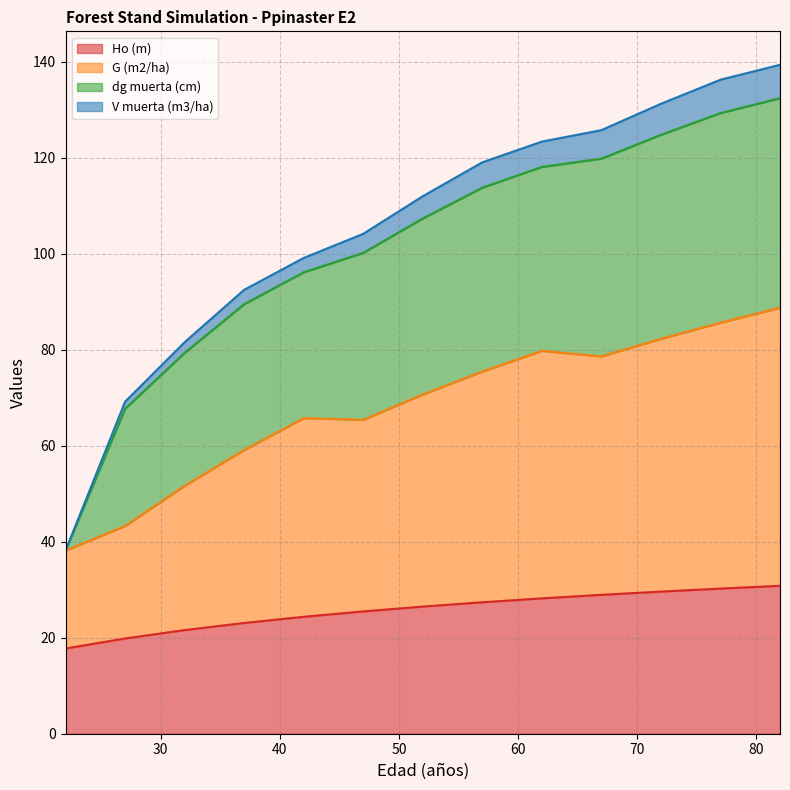

What is the highest value of the Ho (m) series?

30.8